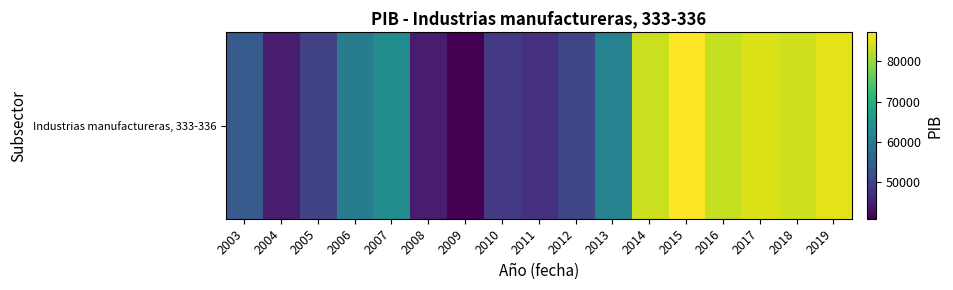

What is the maximum value shown in the chart?

87201.0